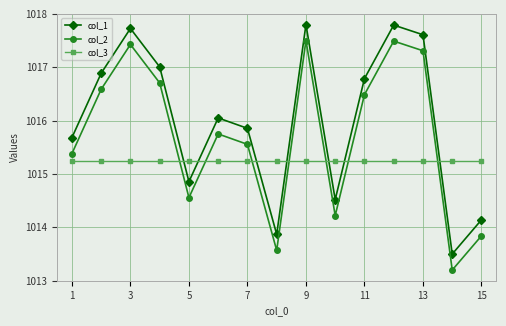

What is the average value of the col_1 series?

1016.0